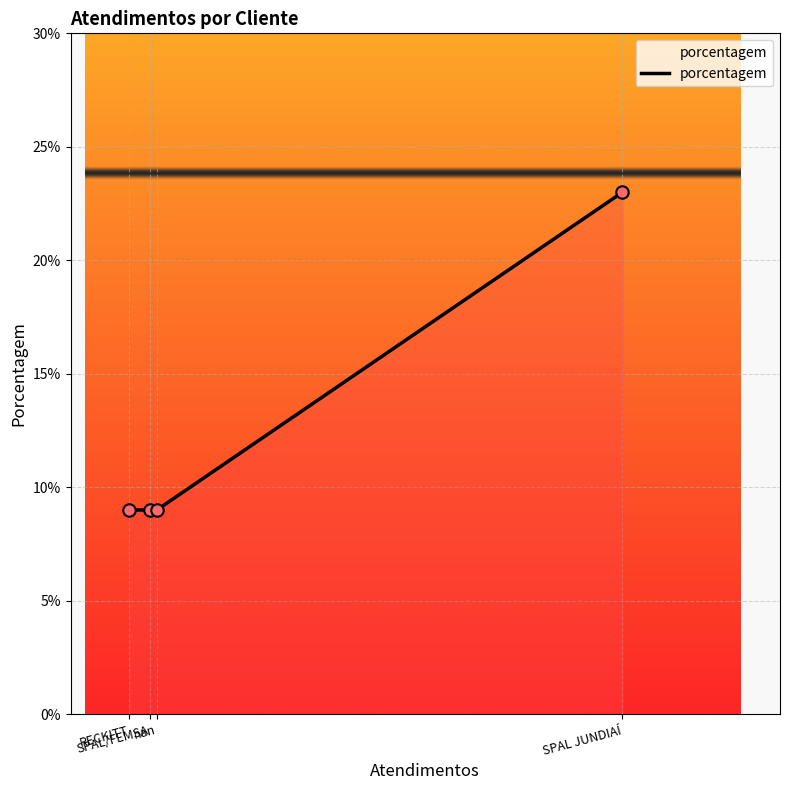

Approximately how many times larger is the value at SPAL JUNDIAÍ compared to nan?

2.6